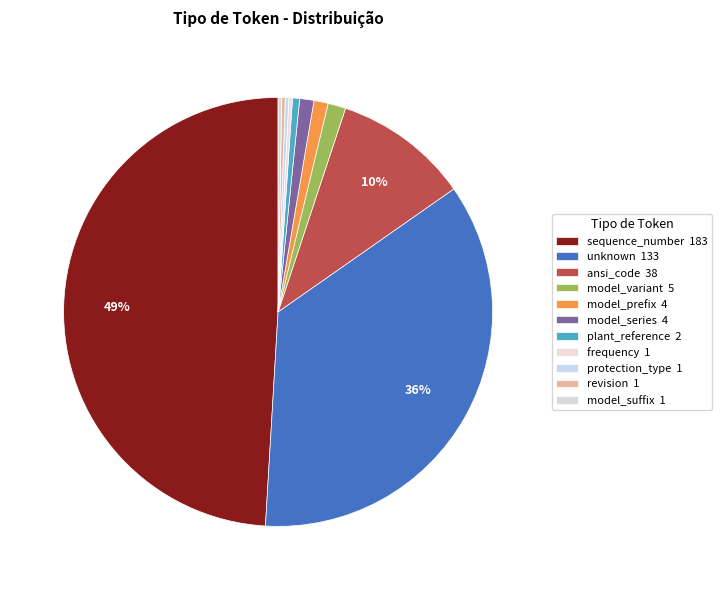

Between protection_type and frequency, which is larger?

protection_type